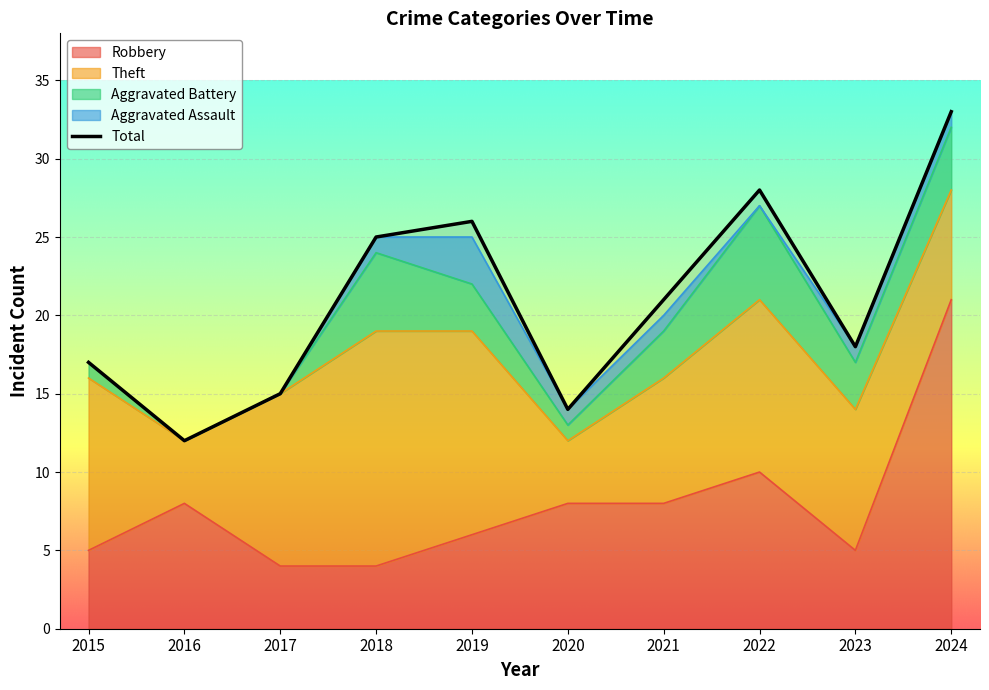

What is the value of the 6th point from the left?

14